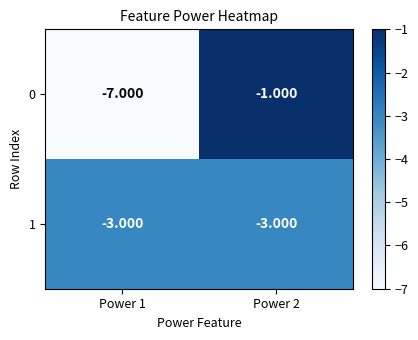

Is the value of 1 at Power 2 greater than the value of 0 at Power 2?

No